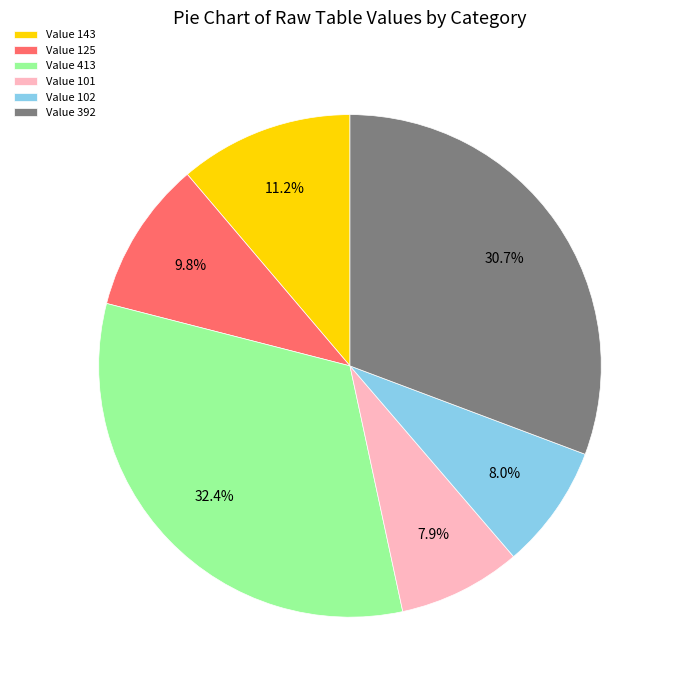

What is the largest slice in the pie chart?

Value 413